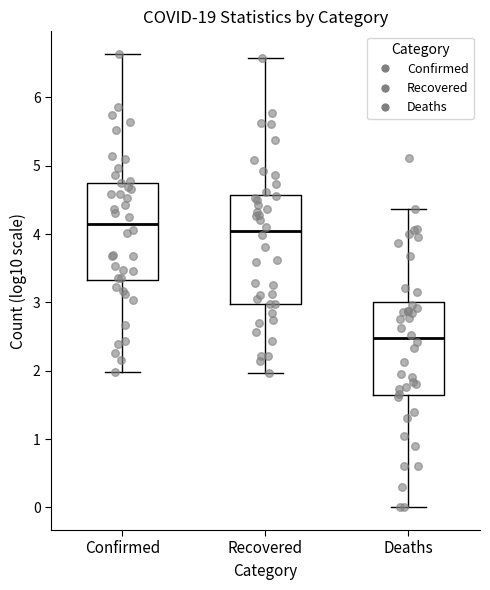

Reading left to right, read every box against the y-axis: the position of its median line, the range the box covers, and the ends of its whiskers. The values are not printed on the chart, so give them approximately, as read against the axis.

Confirmed: median 4.2, box 3.3 to 4.8, whiskers 2.0 to 6.6
Recovered: median 4.0, box 3.0 to 4.6, whiskers 2.0 to 6.6
Deaths: median 2.5, box 1.6 to 3.0, whiskers 0.0 to 4.4